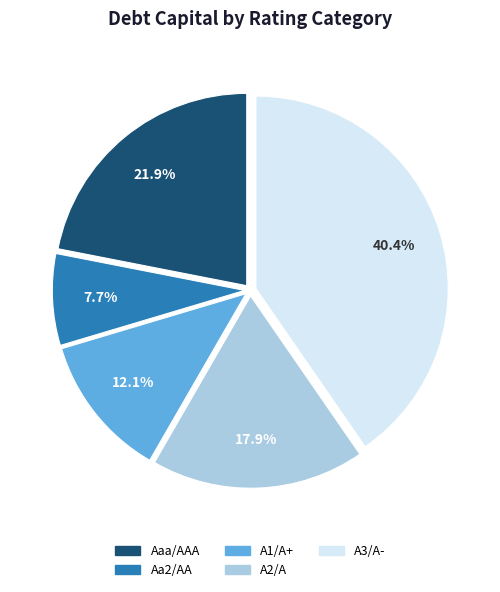

Which slice is the largest?

A3/A-